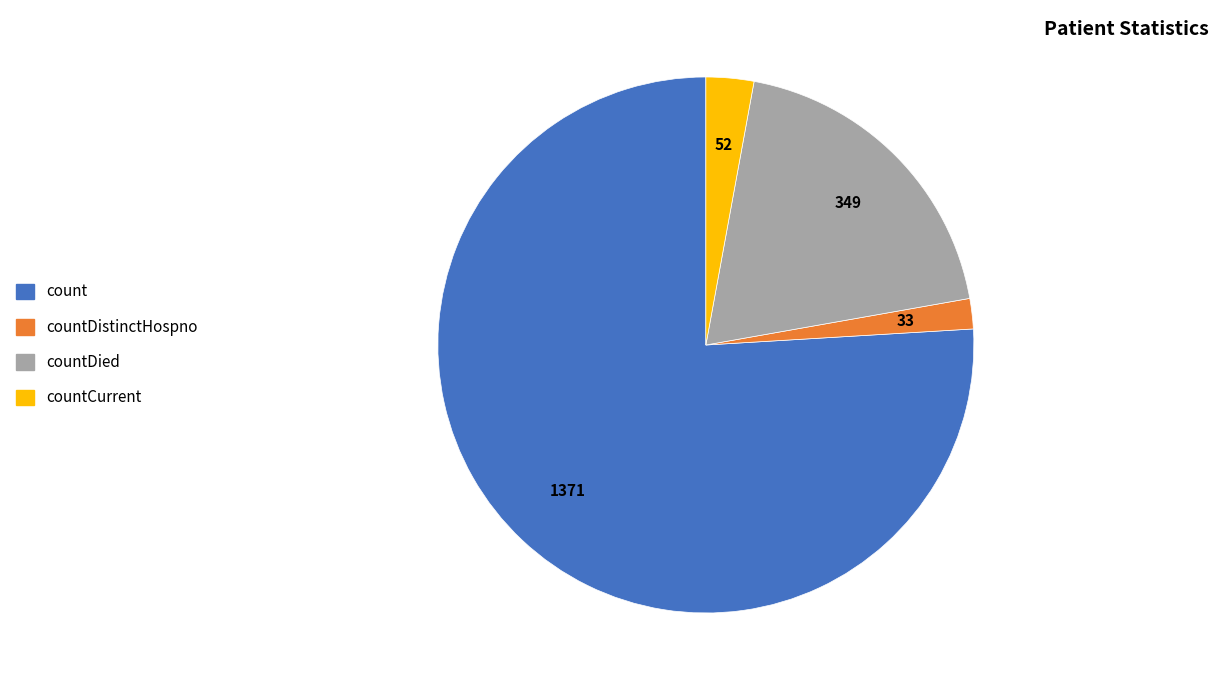

What is the smallest slice in the pie chart?

countDistinctHospno